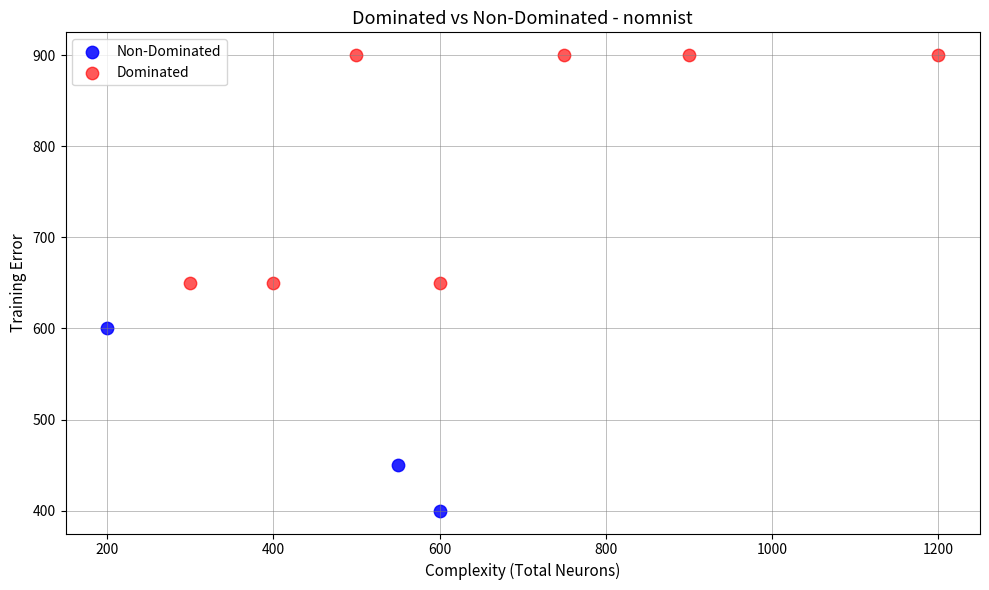

Which series contains the lowest Y value?

Non-Dominated